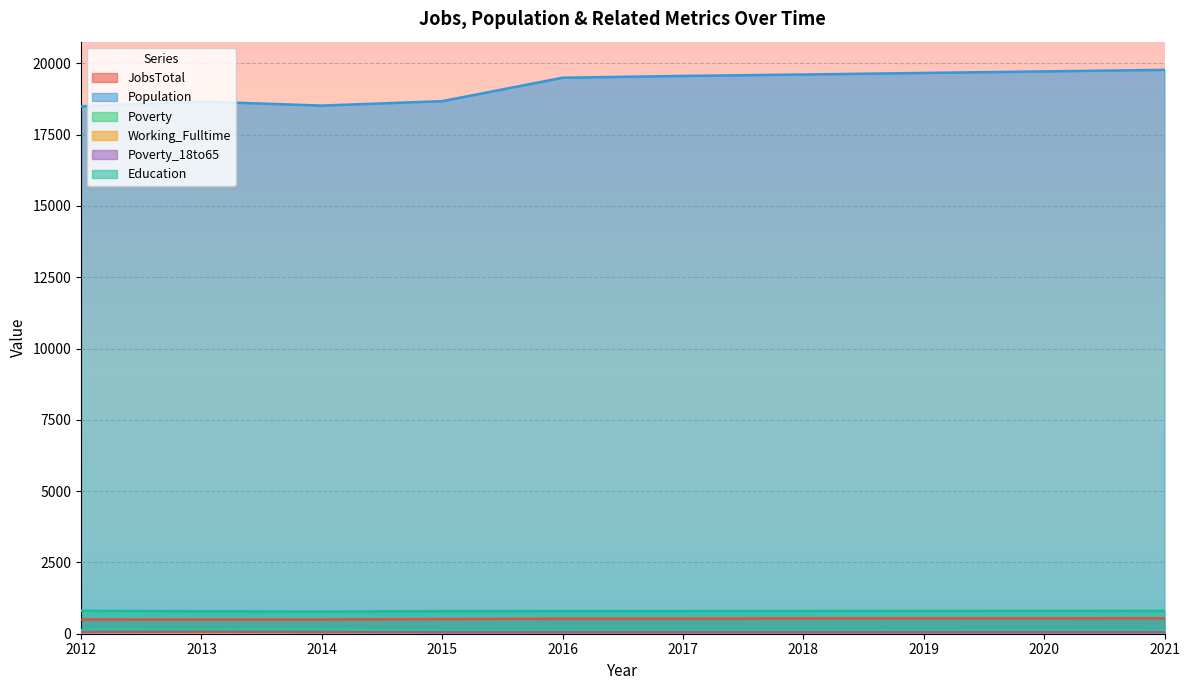

Reading right to left, extract all data points from this chart.

JobsTotal: 541	538	536	533	530	529	514	497	496	499
Population: 19773	19719	19665	19610	19560	19497	18675	18520	18662	18493
Poverty: 117	116	115	113	112	110	118	148	157	128
Working_Fulltime: 50	49	47	46	45	44	40	39	36	38
Poverty_18to65: 56	55	54	54	53	52	50	61	73	62
Education: 803	800	798	796	793	793	789	774	786	805